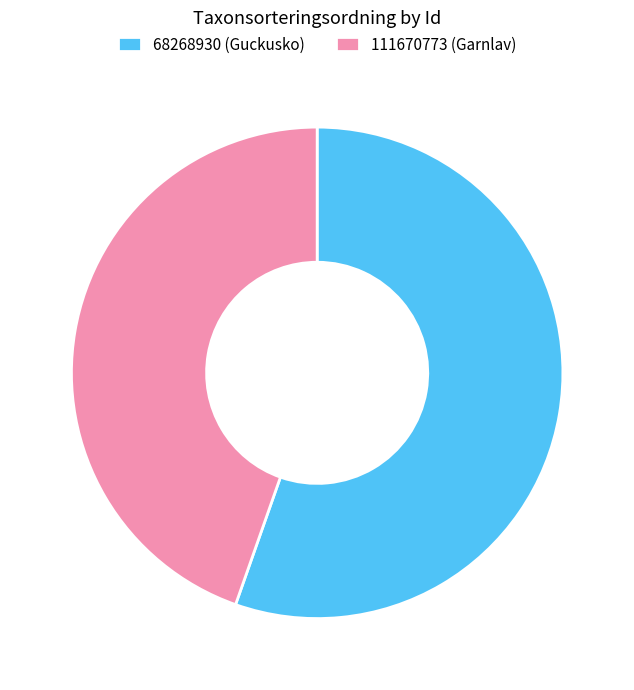

What is the ratio of the value at 68268930 to the value at 111670773?

1.2